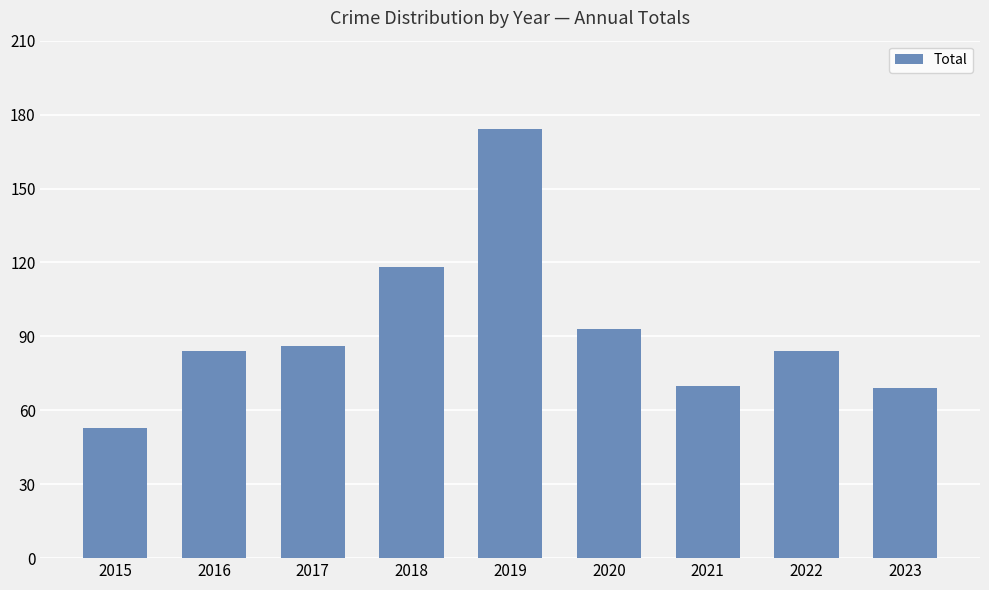

Does the chart contain stacked bars?

No